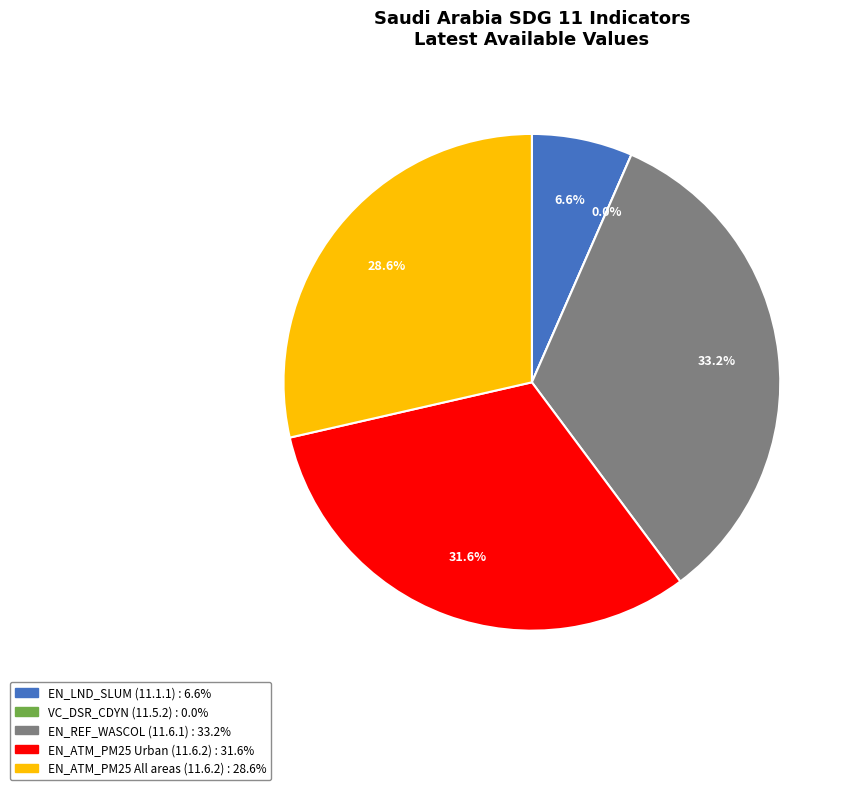

Count the number of slices in the pie.

5